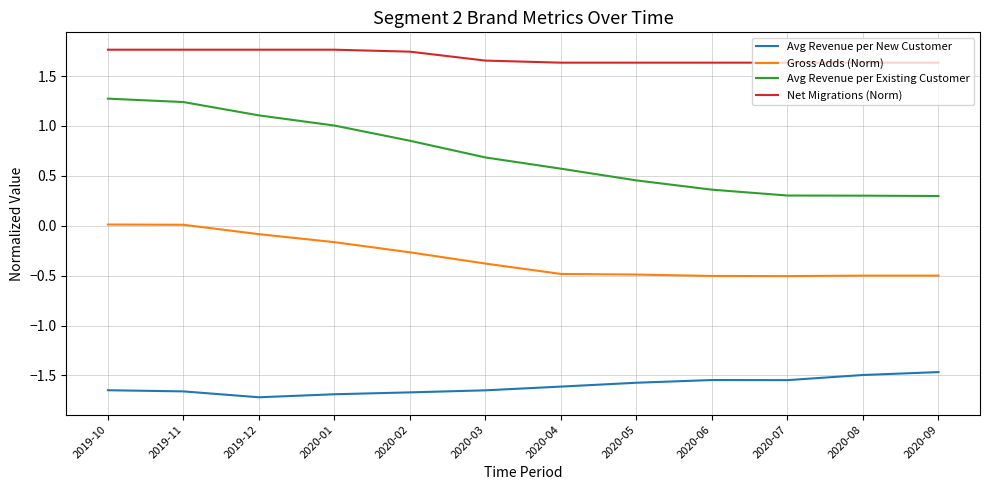

Is the value of Avg Revenue per New Customer at 2020-01 greater than the value of Net Migrations (Norm) at 2020-09?

No